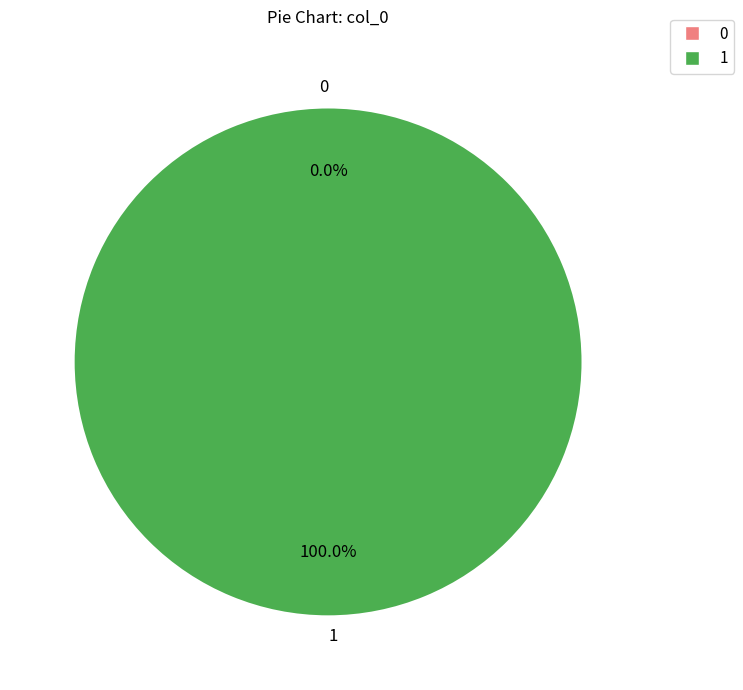

Rank the categories by value from lowest to highest.

0, 1